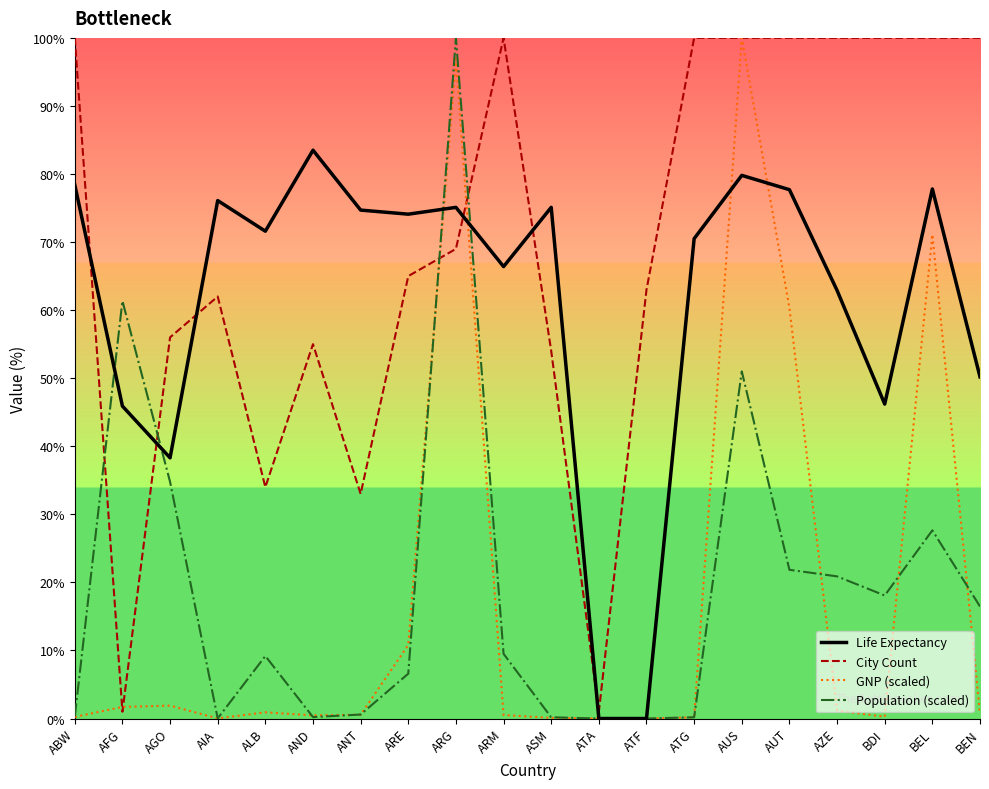

Is the value of Life Expectancy at BDI greater than the value of Population (scaled) at ATA?

Yes